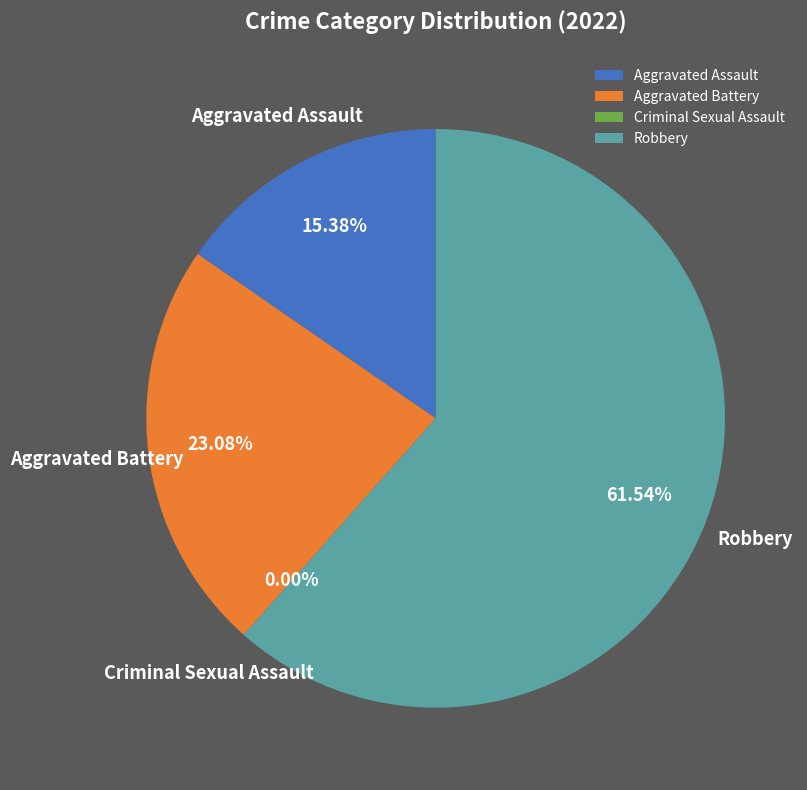

Which category has the smallest portion of the pie?

Criminal Sexual Assault